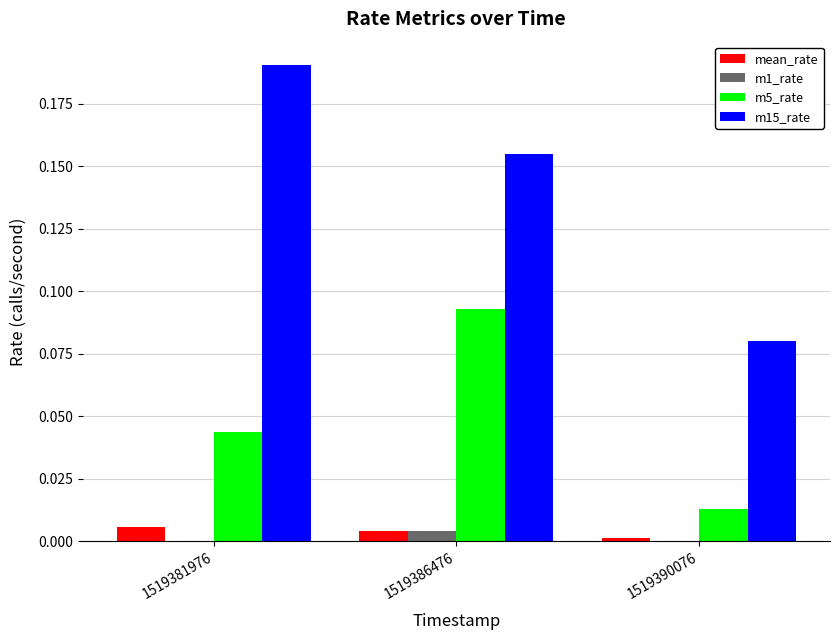

At which category is the sum across all series the highest?

1519386476